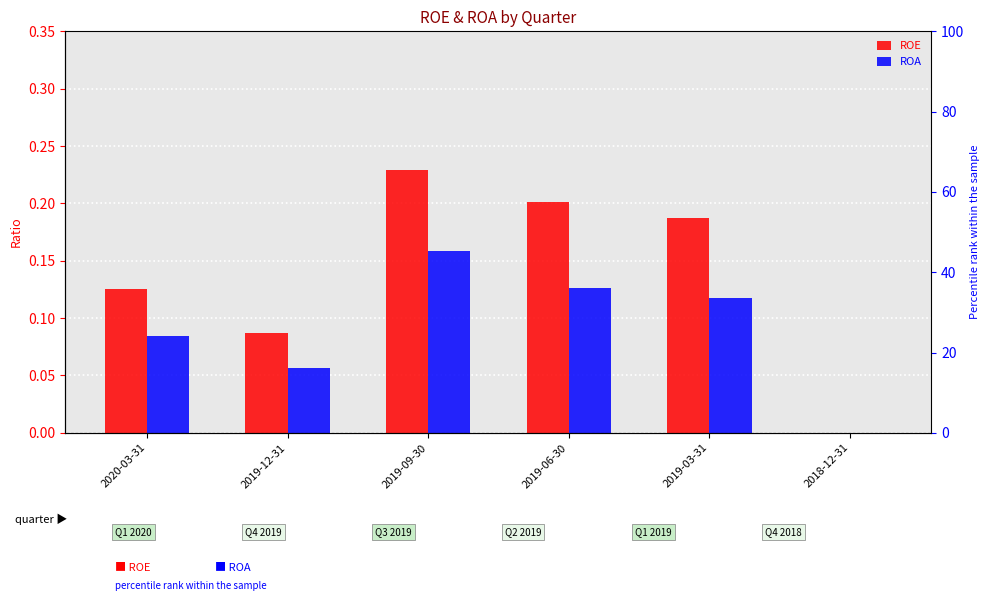

What is the label of the 6th bar from the right?

2020-03-31